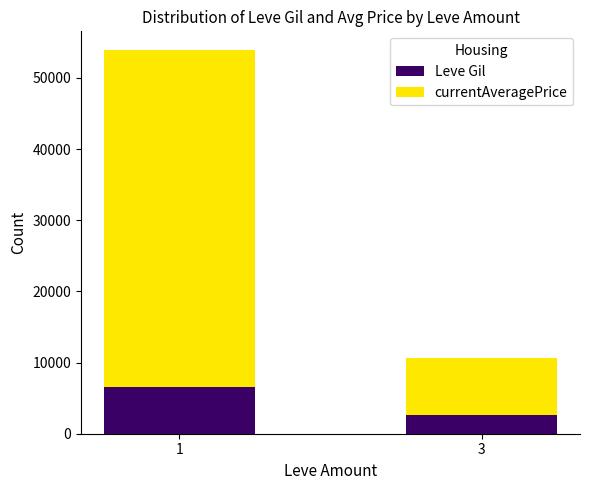

What is the total value across all series at 3?

10657.6